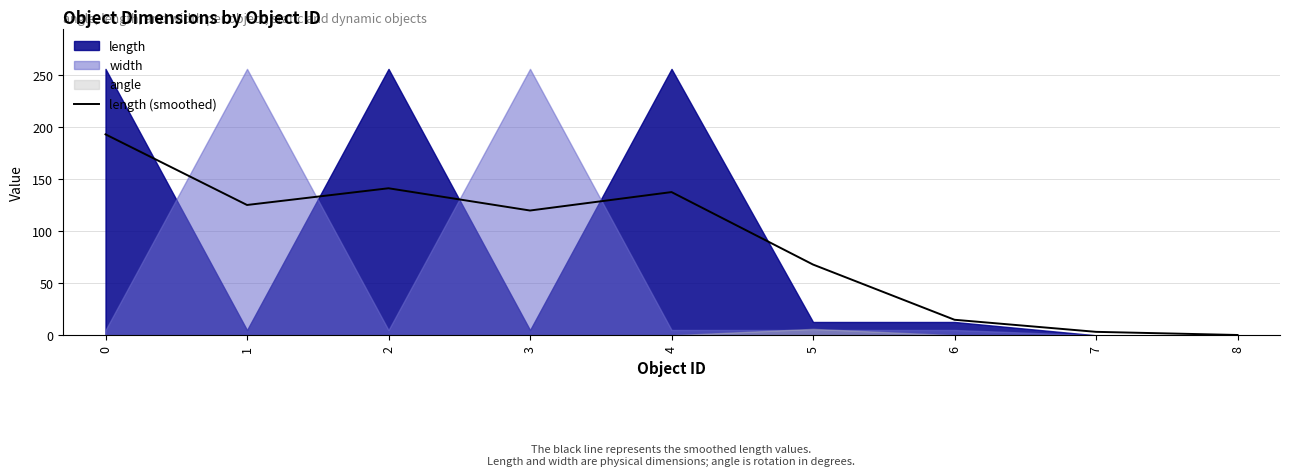

Is it true that length (smoothed) equals 271.2 at 0?

False